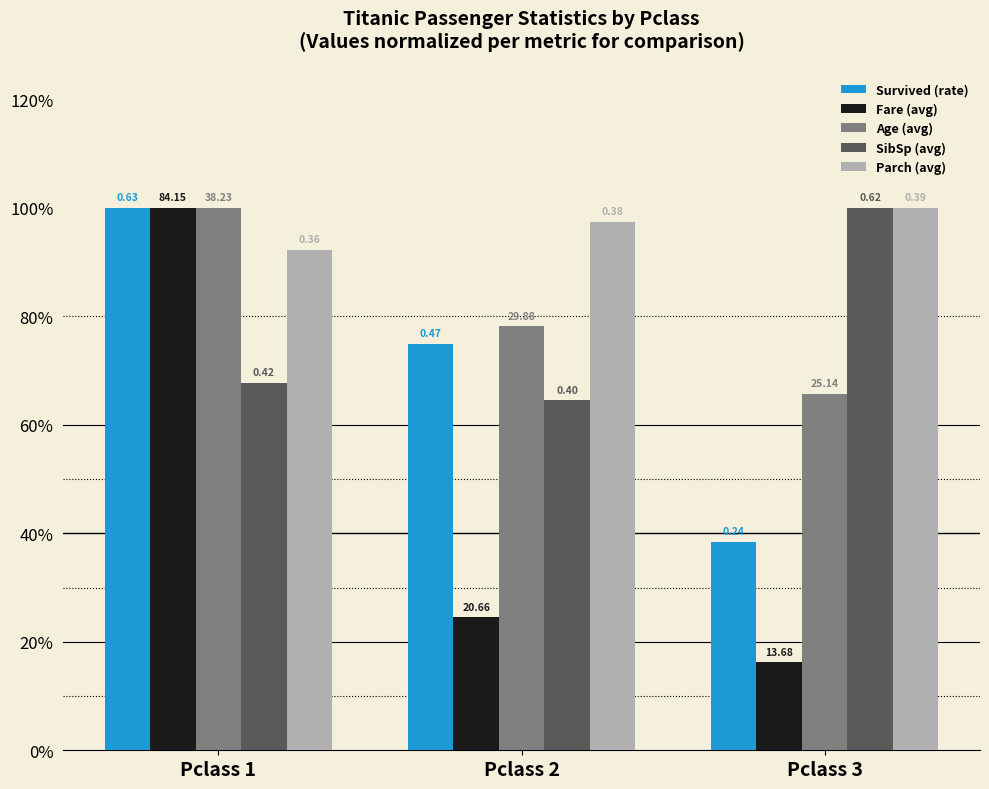

Rank the series by their maximum value, from lowest to highest.

Survived (rate), Fare (avg), Age (avg), SibSp (avg), Parch (avg)